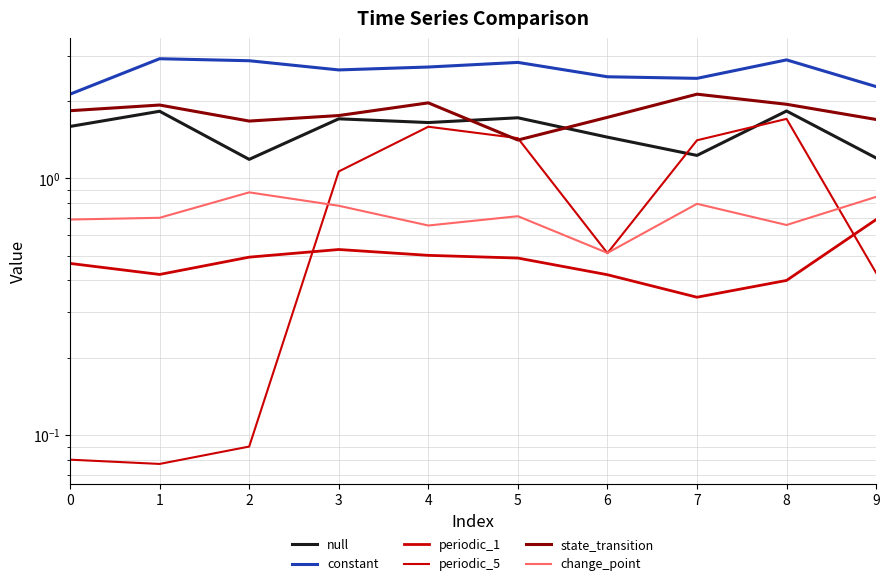

What is the total value across all series at 1?

7.9